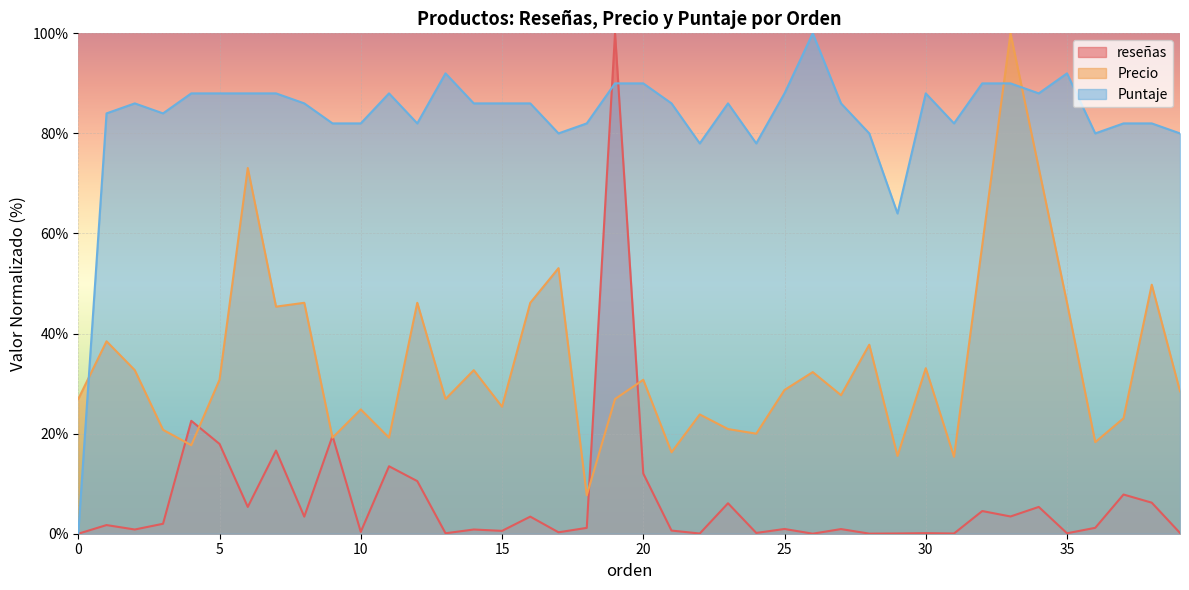

Does the chart display data point markers on the line(s)?

No